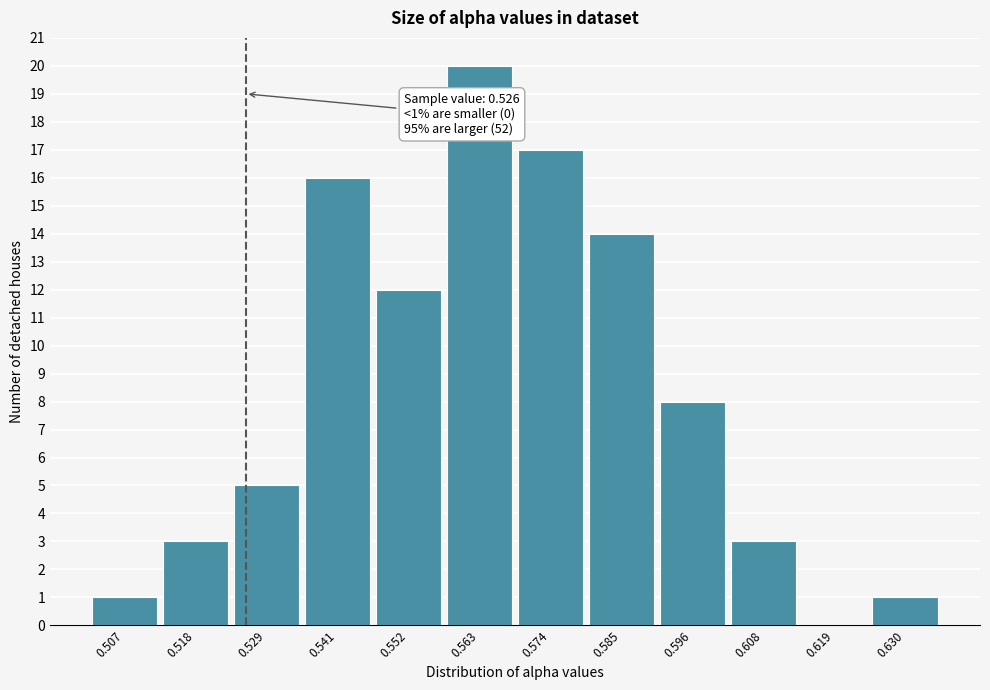

Over which range of the x-axis is the bar tallest?

0.558 to 0.568